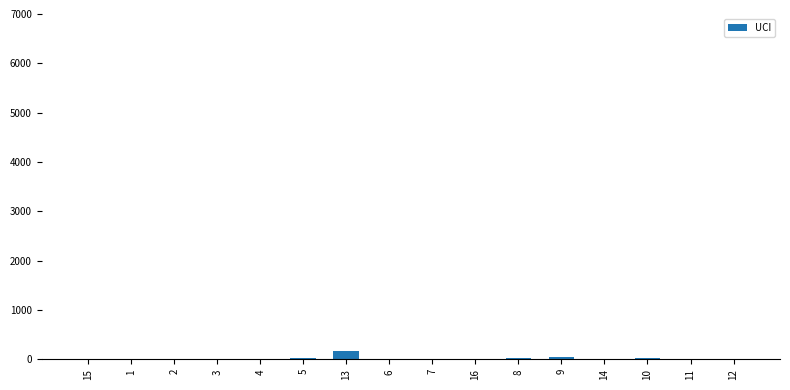

The value at 11 is 0. True or false?

True